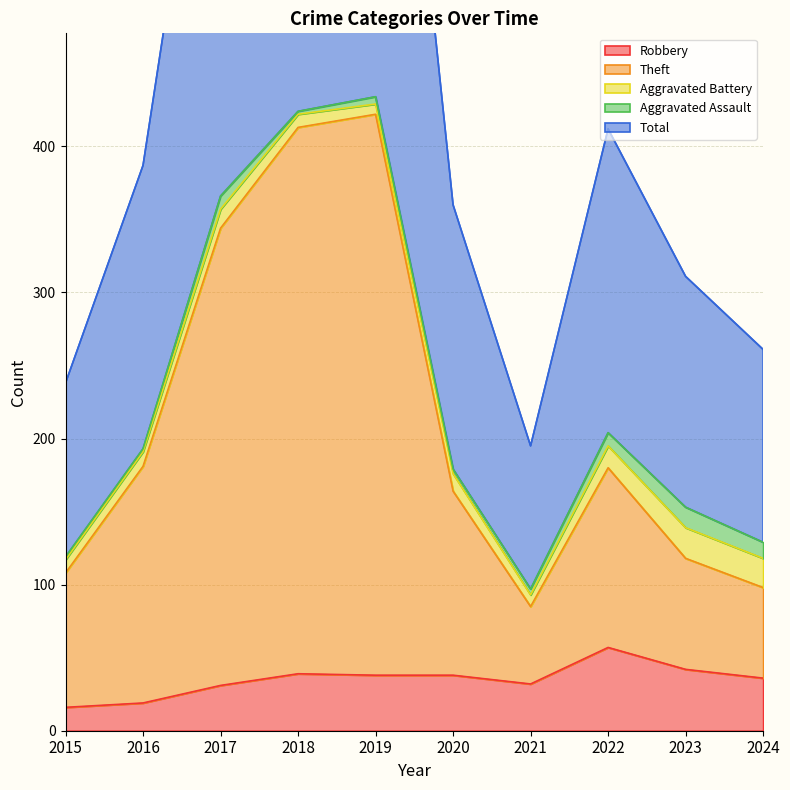

The Robbery series shows 39 at 2018. True or false?

True